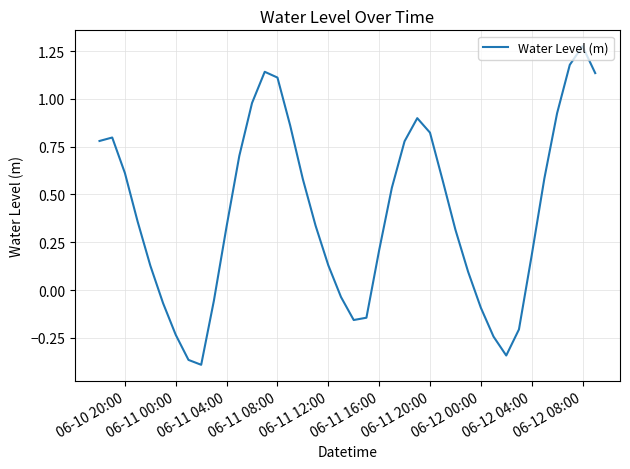

What is the difference between the maximum and minimum values?

1.7